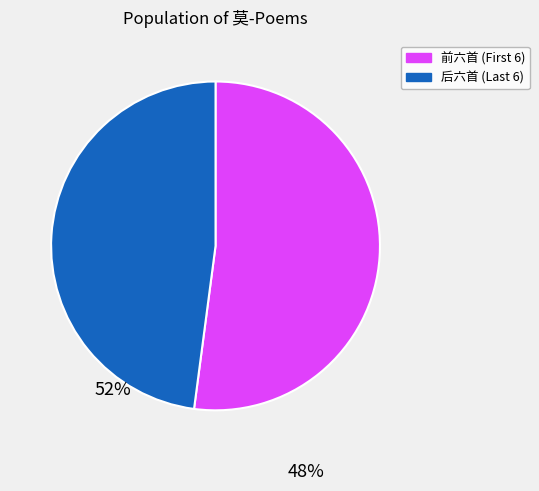

Is there a majority slice in this chart?

Yes